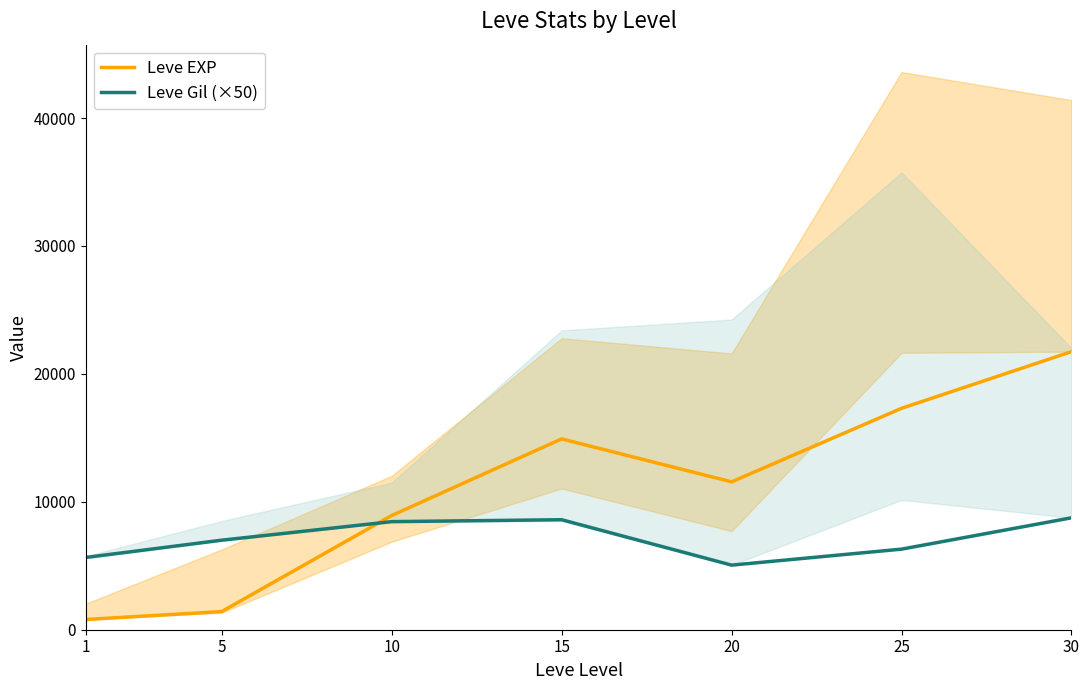

What is the difference between the maximum and minimum values in the Leve Gil (×50) series?

3700